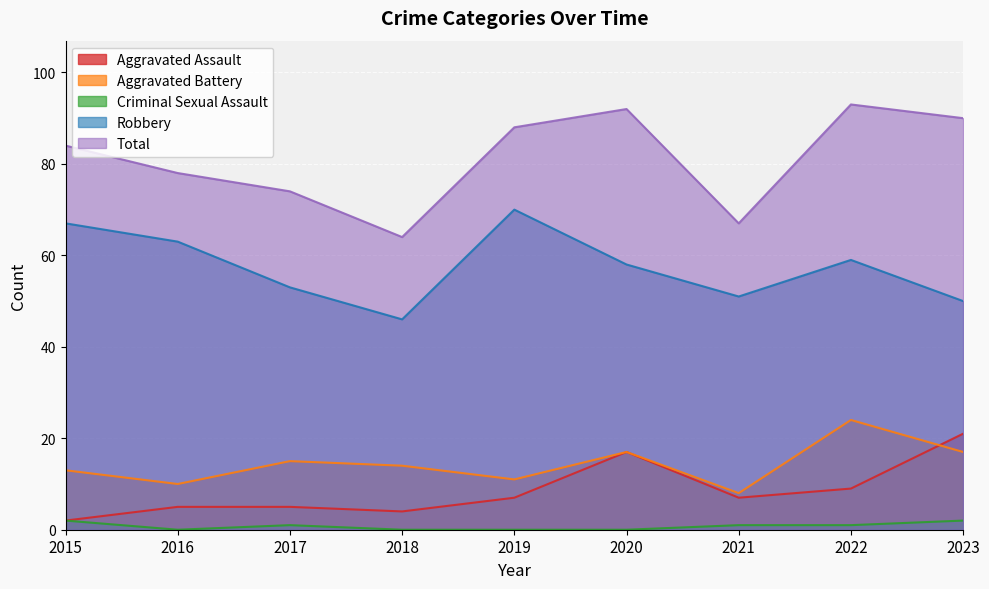

What is the minimum value for Aggravated Assault?

2